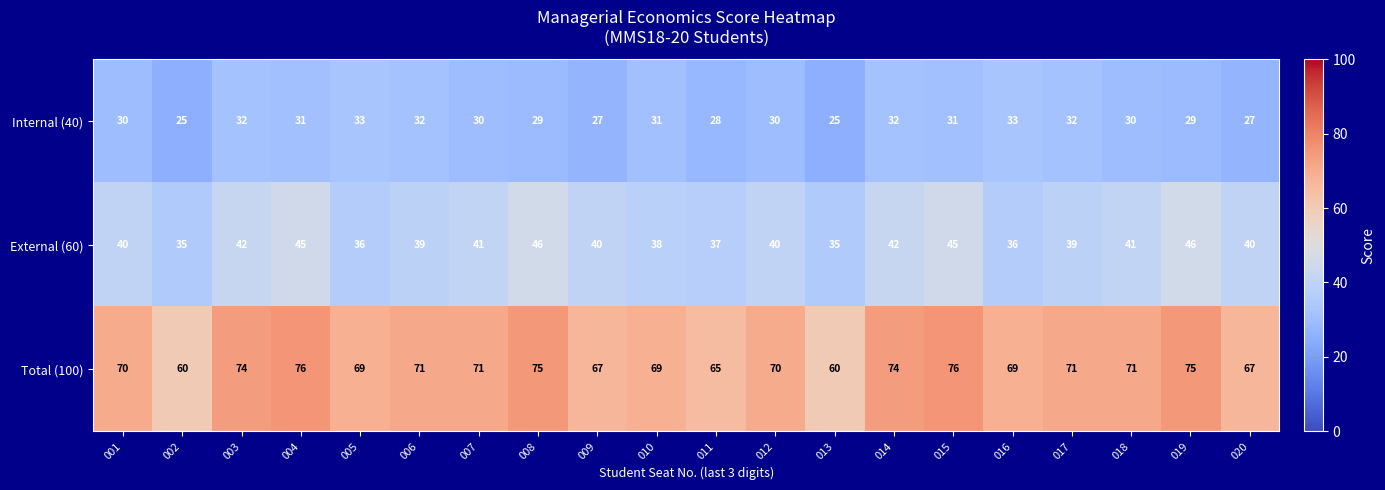

What is the difference between the maximum and second lowest values in the External (60) series?

11